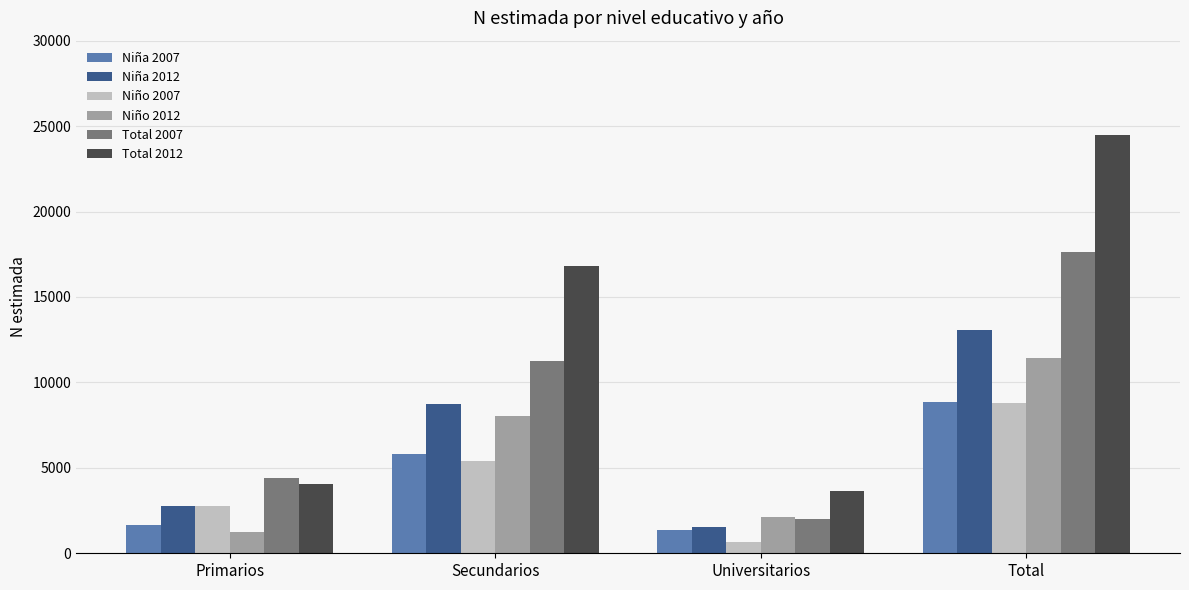

What is the sum of all Total 2007 values?

35284